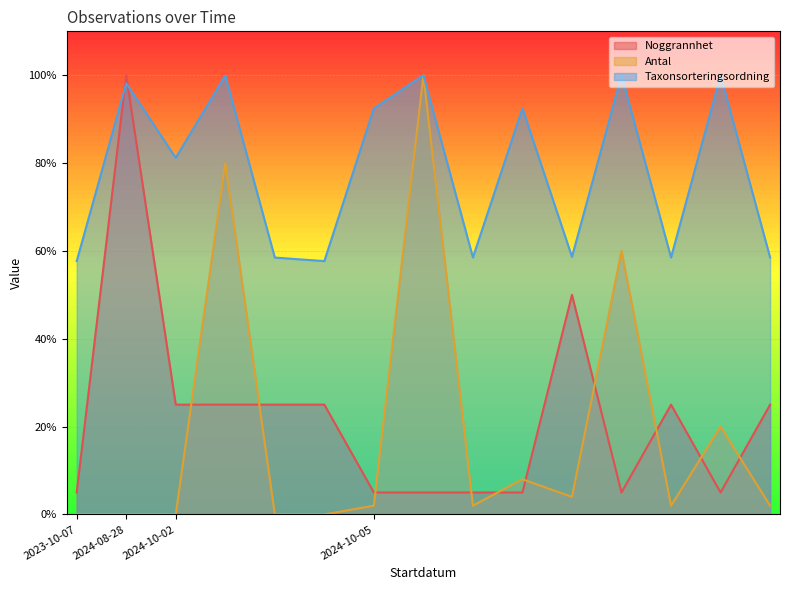

Which category has the lowest value in the Antal series?

2023-10-07